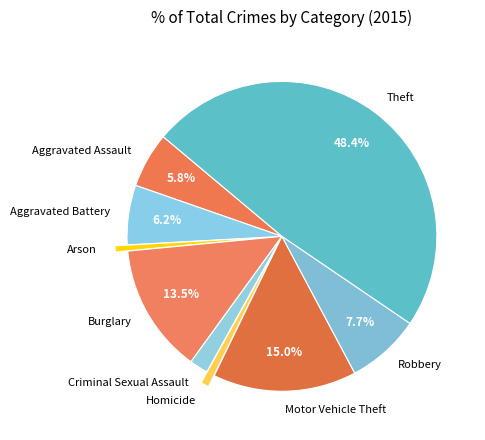

What percentage is NOT represented by Aggravated Assault?

94.2%